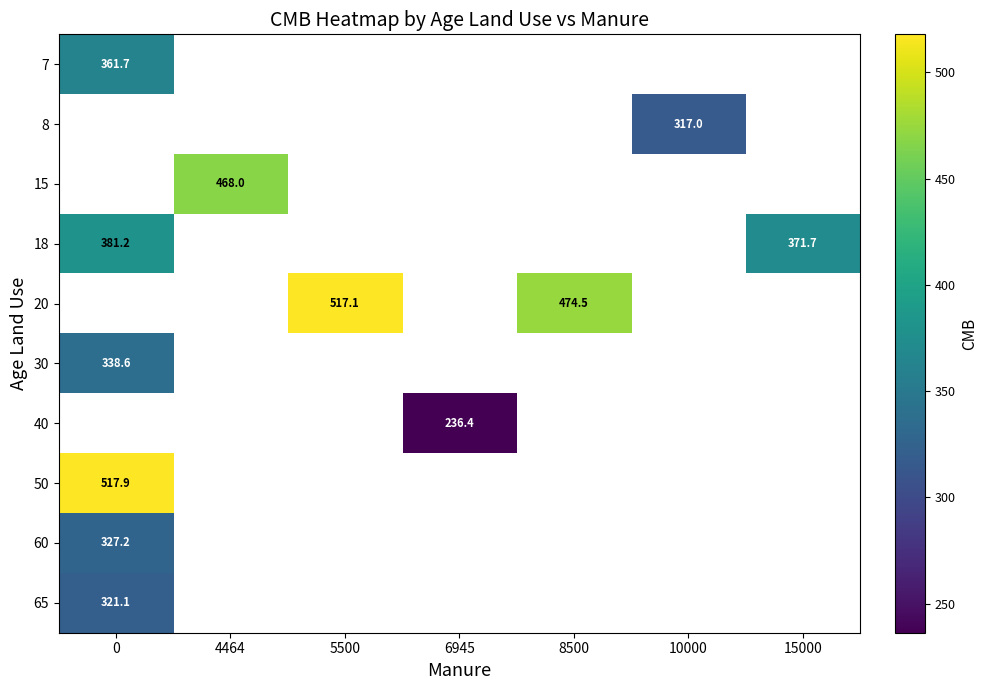

What is the minimum value shown in the chart?

236.4